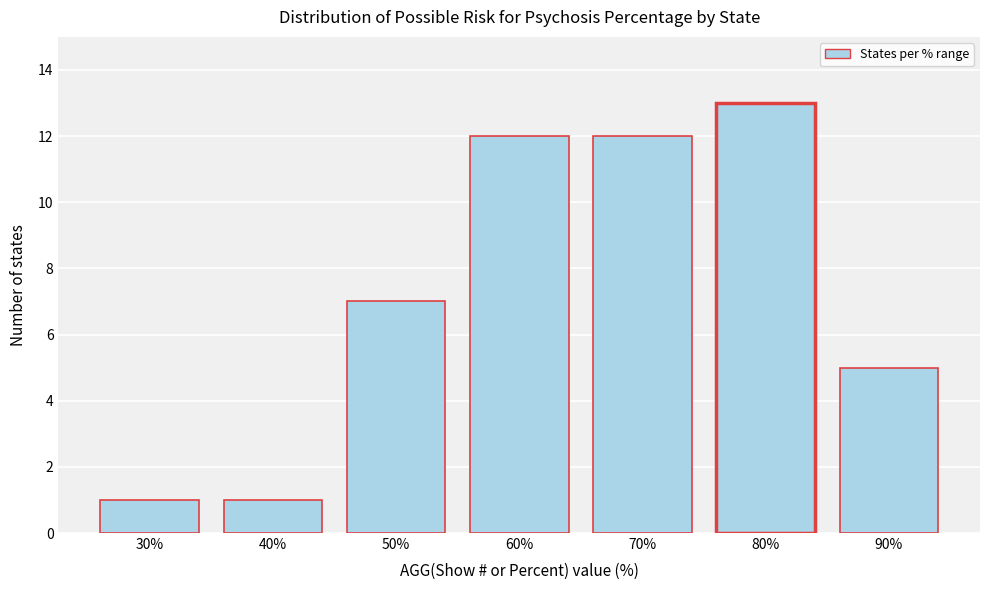

Reading left to right, transcribe all the data shown in this chart.

30%=1	40%=1	50%=7	60%=12	70%=12	80%=13	90%=5